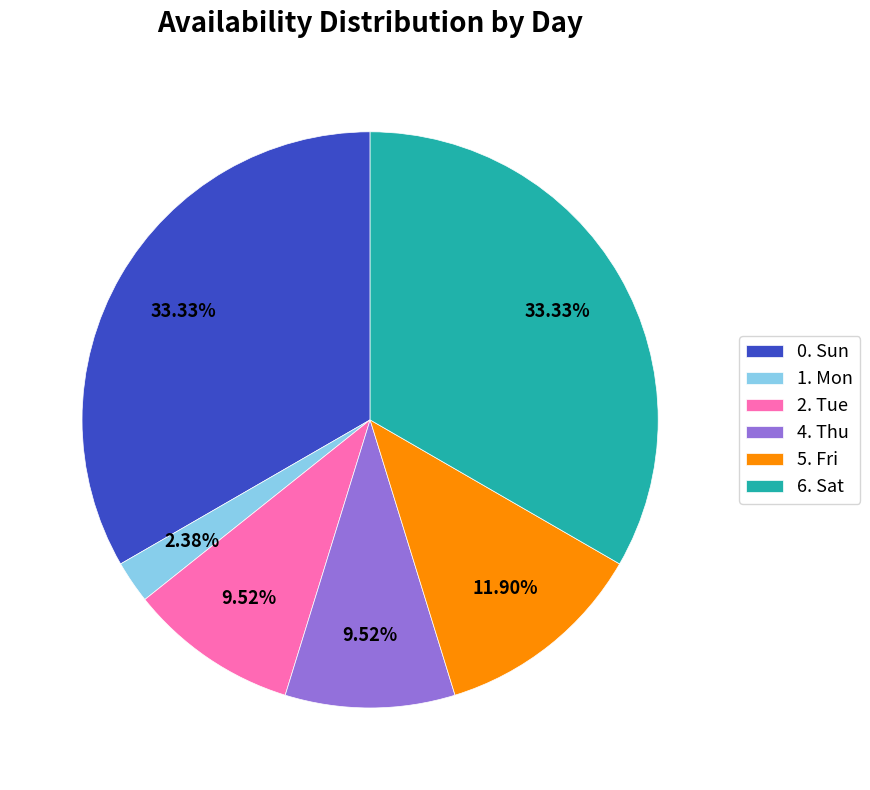

What percentage is the 1. Mon slice, to the nearest percent?

2%